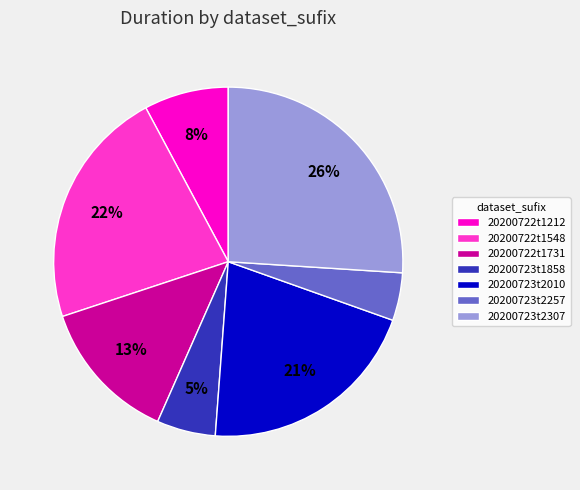

Is 20200723t2307 the majority of the pie?

No